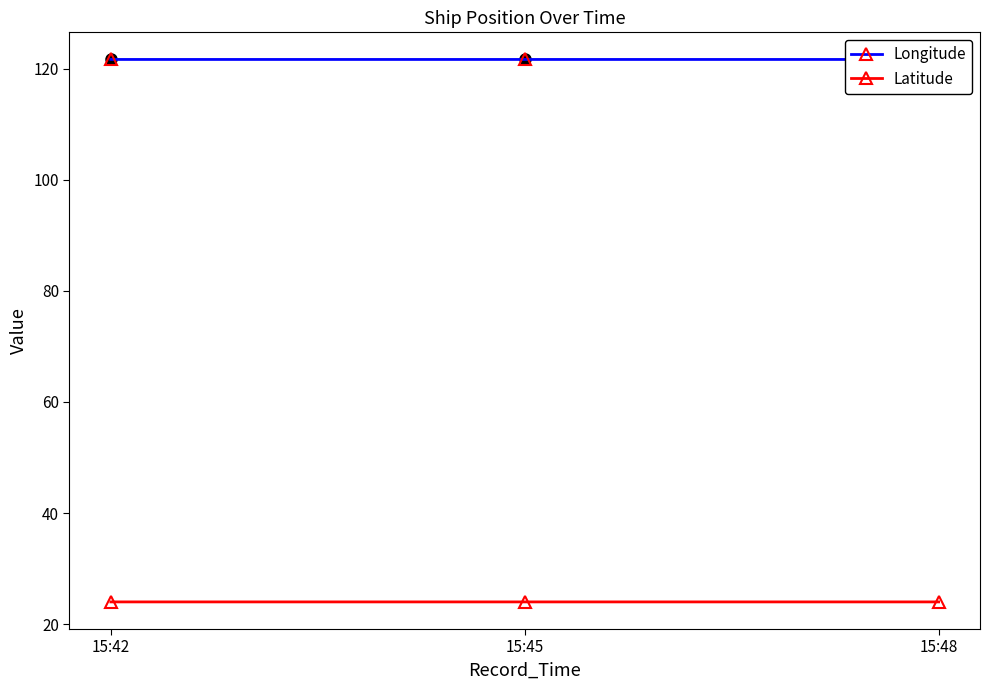

What is the sum of the Latitude values at 15:45 and 15:48?

48.0